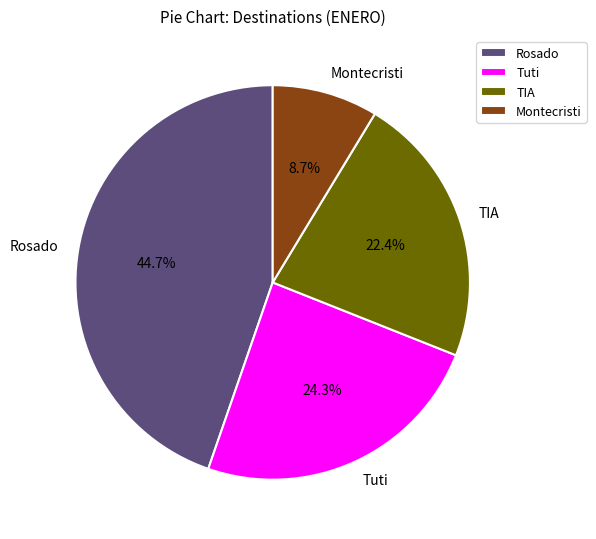

How much of the chart is everything except Montecristi?

91.3%